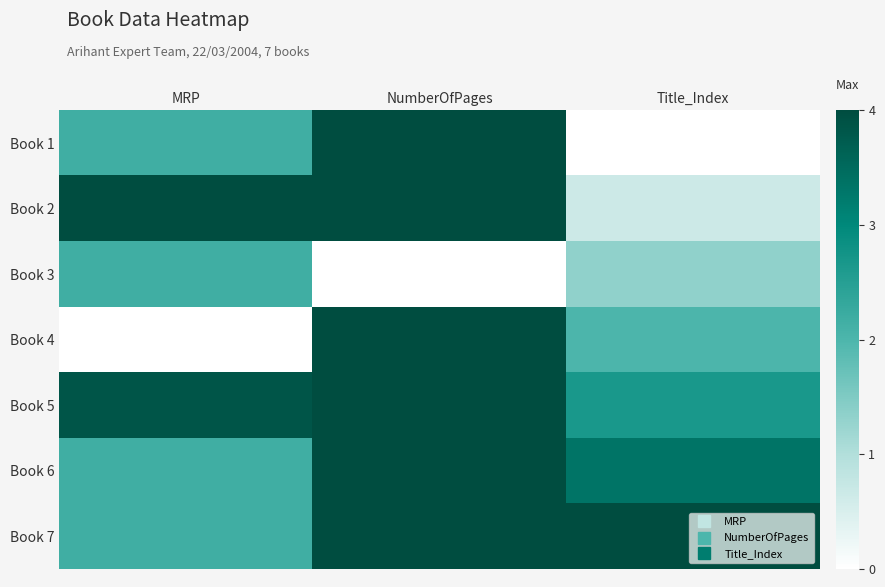

Between NumberOfPages and Title_Index, which is larger?

NumberOfPages